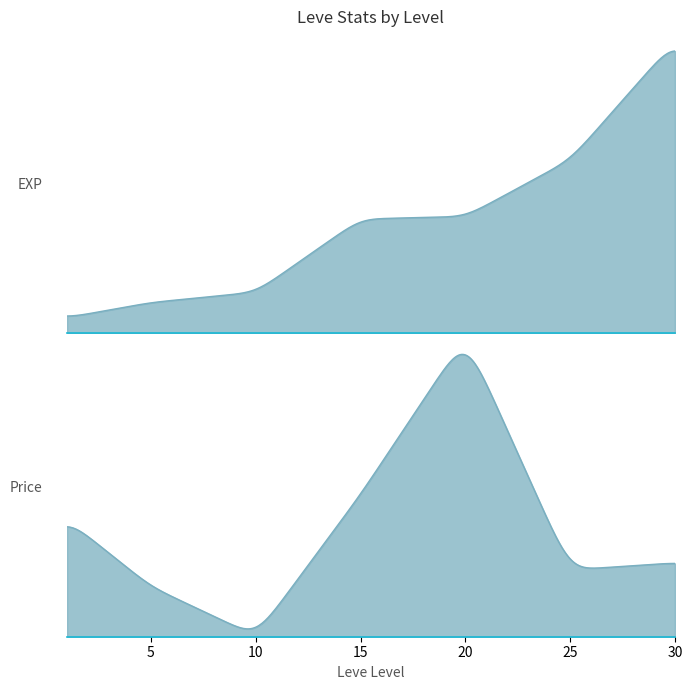

Reading right to left, transcribe all the data shown in this chart.

Leve EXP: 30=36240	30=34430	30=99220	30=67730	25=24980	25=36390	25=41630	25=24980	25=36390	25=47200	20=28010	20=12960	20=28010	20=28010	20=16800	20=28010	15=24790	15=20790	15=21850	15=24790	15=21850	15=24790	10=6880	10=6880	10=13090	10=9990	10=9990	10=3780	5=5730	5=6840	5=6840	5=8460	5=6030	5=6030	1=1690	1=2740	1=1160	1=1690	1=2220	1=1690
currentAveragePrice: 30=11099	30=0	30=0	30=0	25=0	25=0	25=10017	25=0	25=0	25=0	20=30019	20=0	20=0	20=15019	20=0	20=0	15=0	15=10010	15=316	15=0	15=10017	15=1000	10=0	10=0	10=104	10=0	10=0	10=0	5=1000	5=2500	5=3001	5=3313	5=3015	5=2999	1=2661	1=3000	1=3515	1=2996	1=3309	1=3307